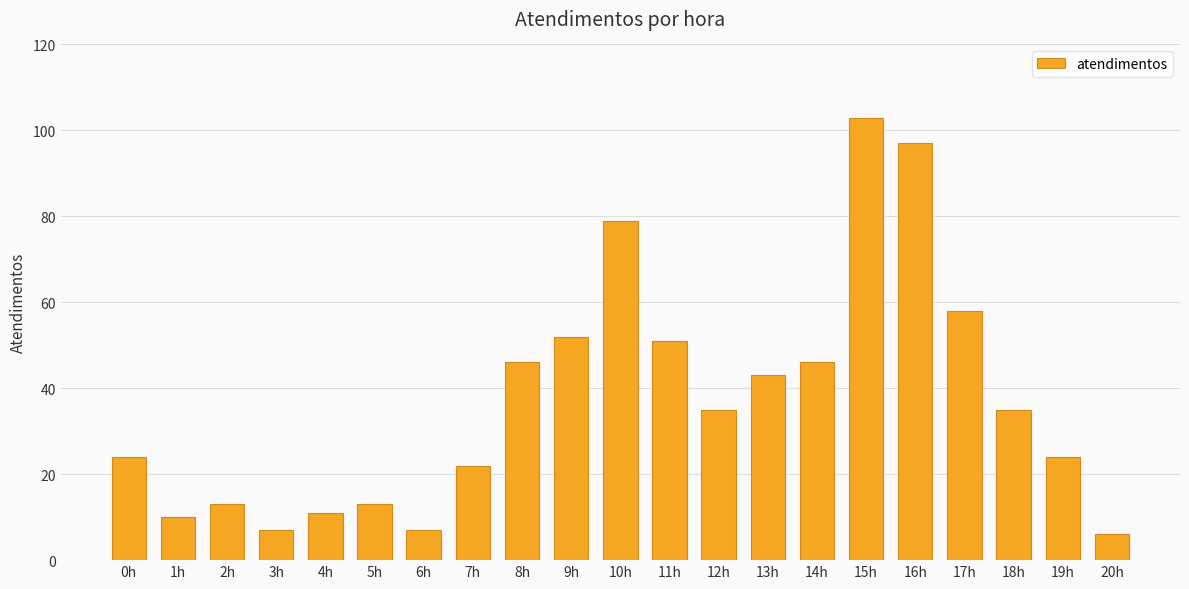

Between 19h and 11h, which is larger?

11h